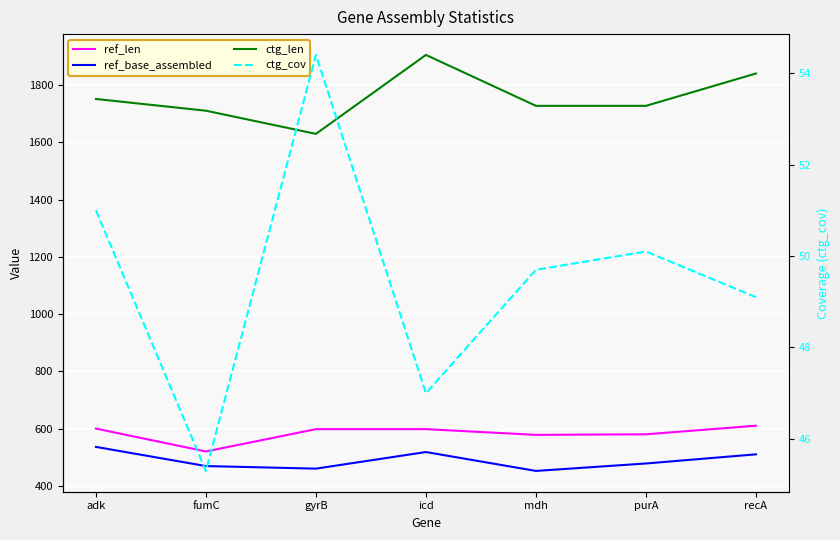

At how many categories does at least one series exceed 361?

7